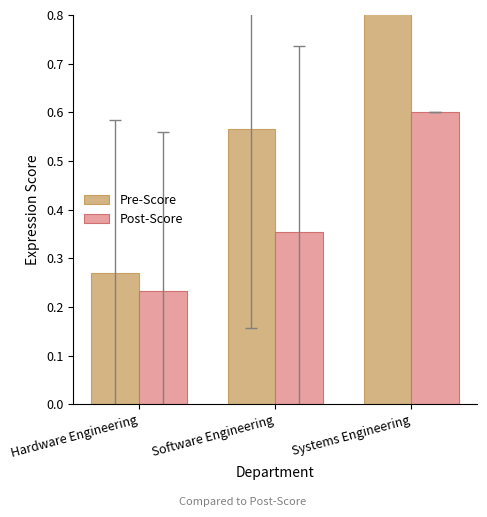

At which label is Post-Score closest to 0?

Hardware Engineering